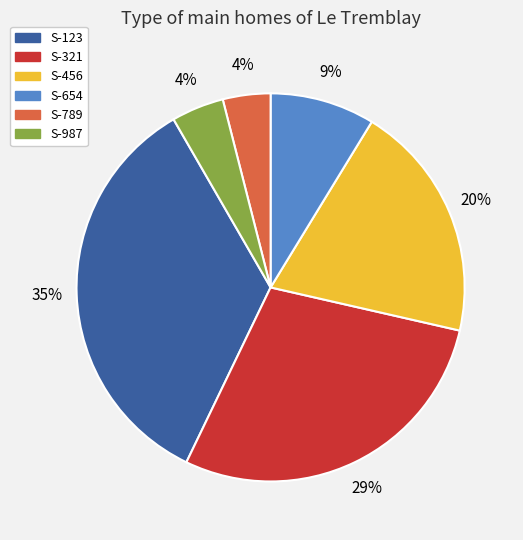

Is it true that S-456 is 20% of the pie?

True